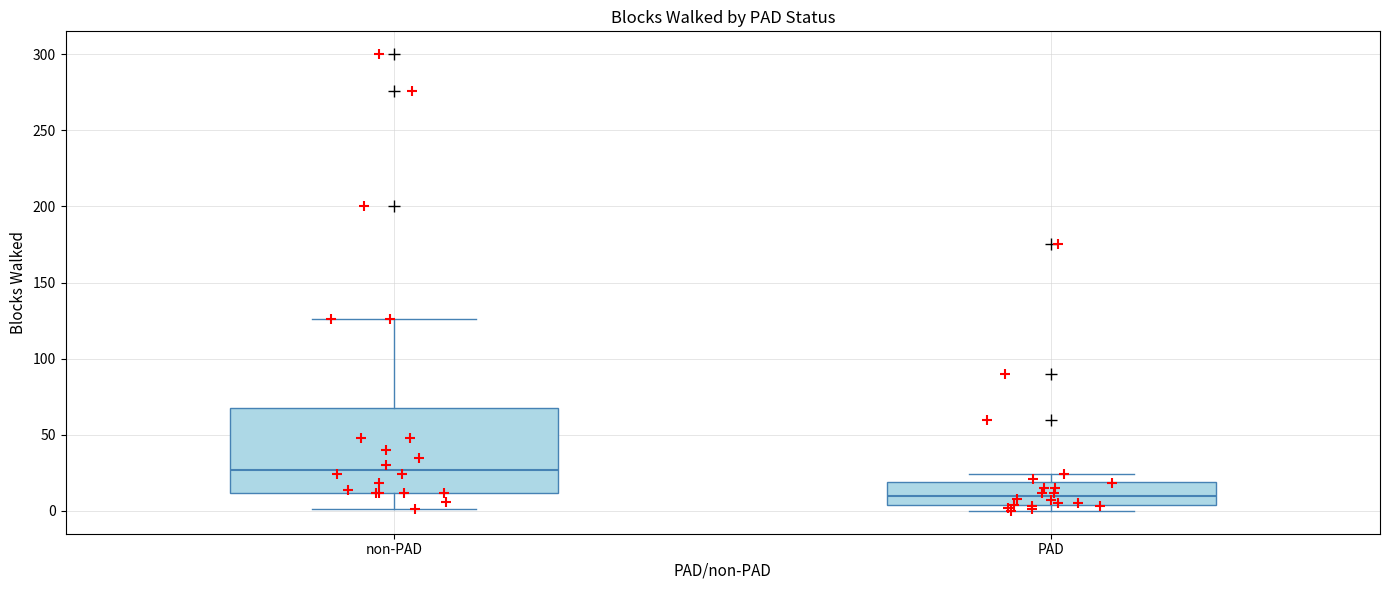

Reading left to right, read every box against the y-axis: the position of its median line, the range the box covers, and the ends of its whiskers. The values are not printed on the chart, so give them approximately, as read against the axis.

non-PAD: median 25, box 10 to 70, whiskers 0 to 125
PAD: median 10, box 5 to 20, whiskers 0 to 25